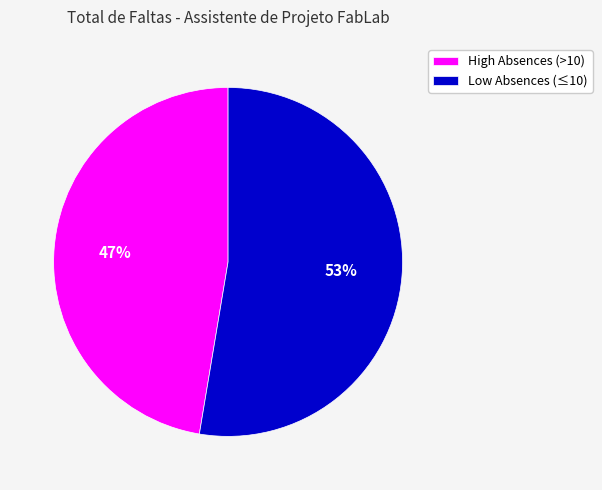

How many segments does this pie chart have?

2